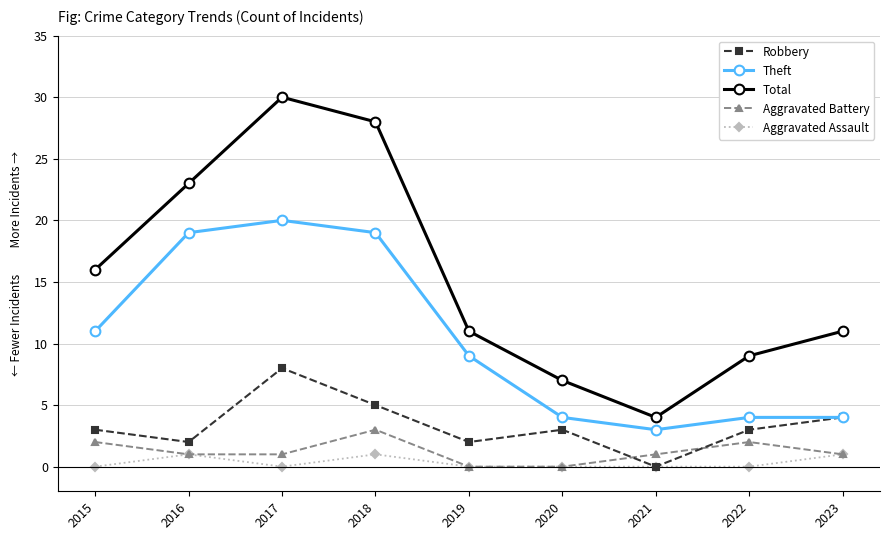

Does the chart display data point markers on the line(s)?

Yes